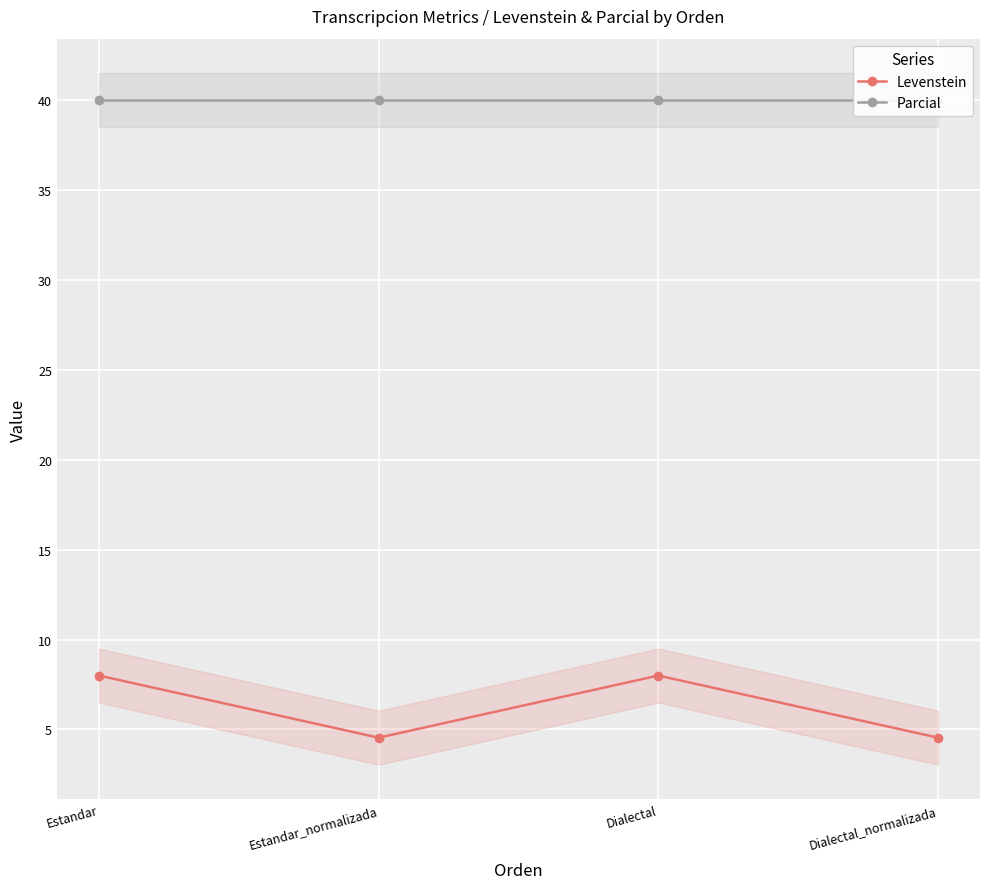

Where is the first local maximum for Levenstein?

Dialectal